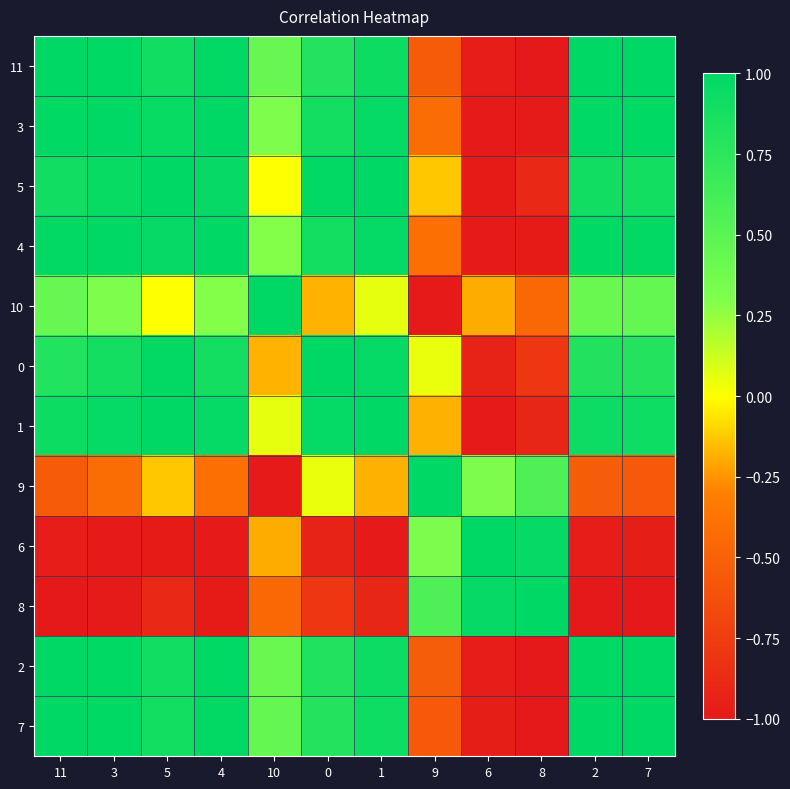

At which category is the sum across all series the highest?

4